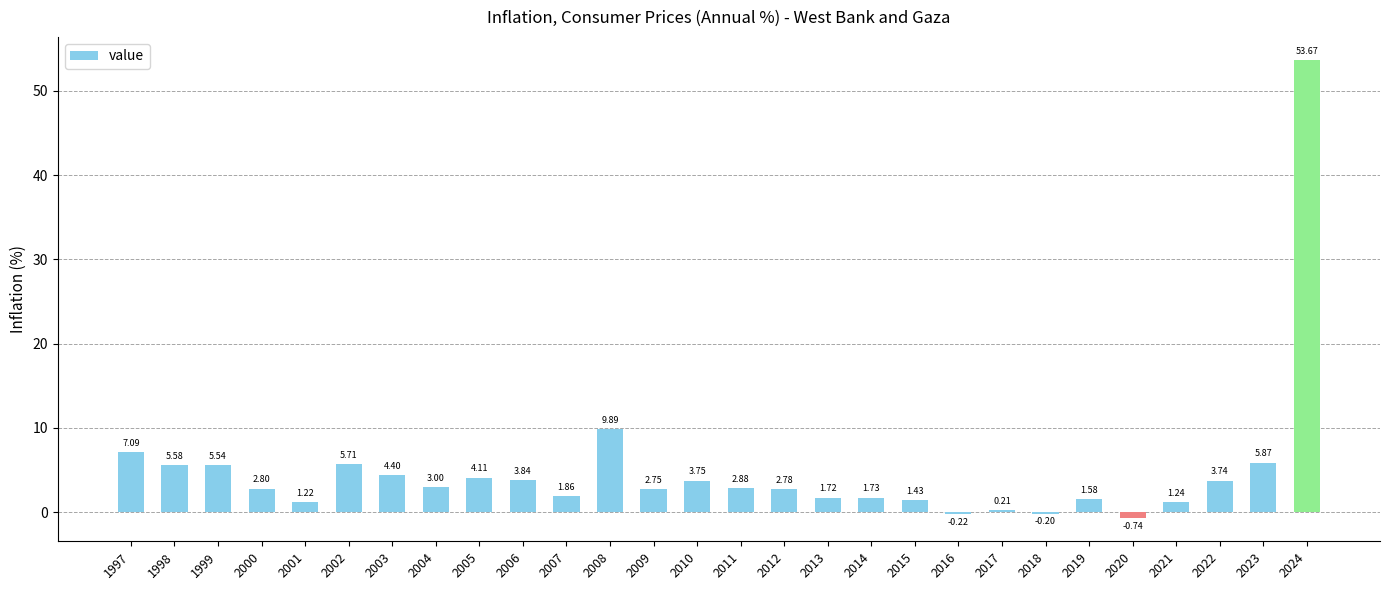

Count the number of data series in this chart.

1